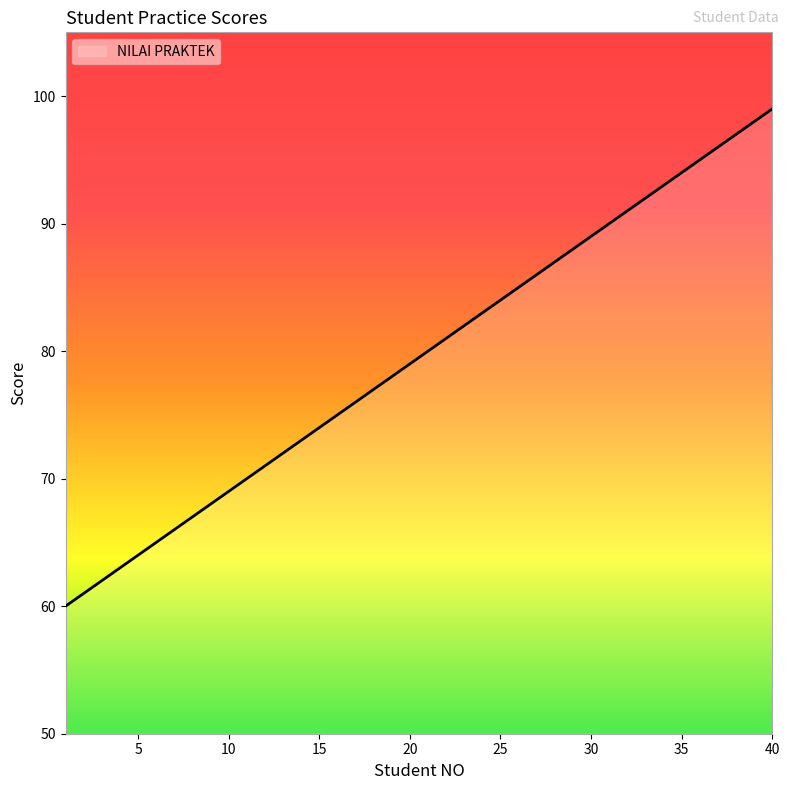

True or false: there are more than 1 points higher than both neighbors.

False